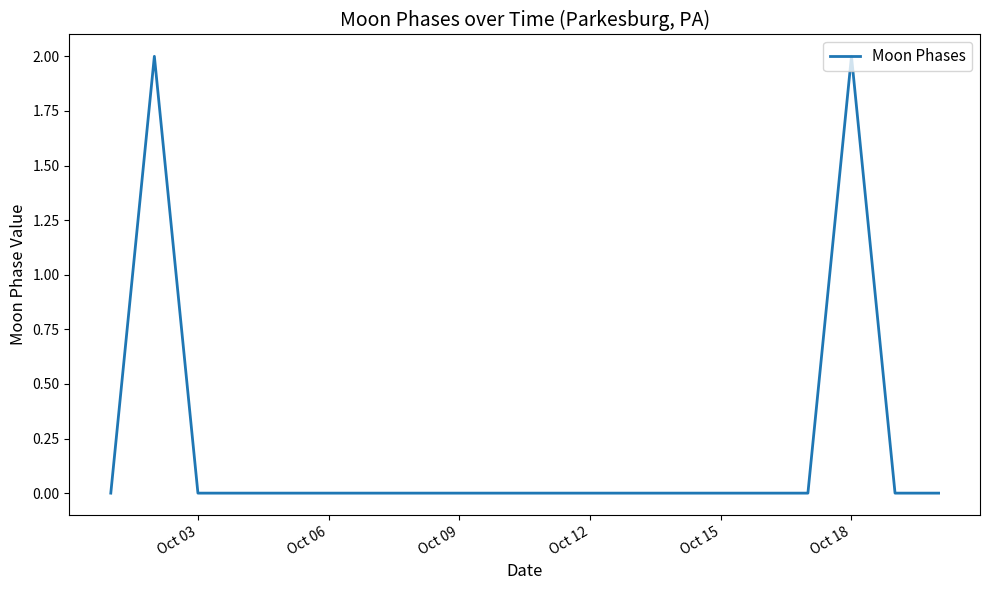

What is the greatest value displayed?

2